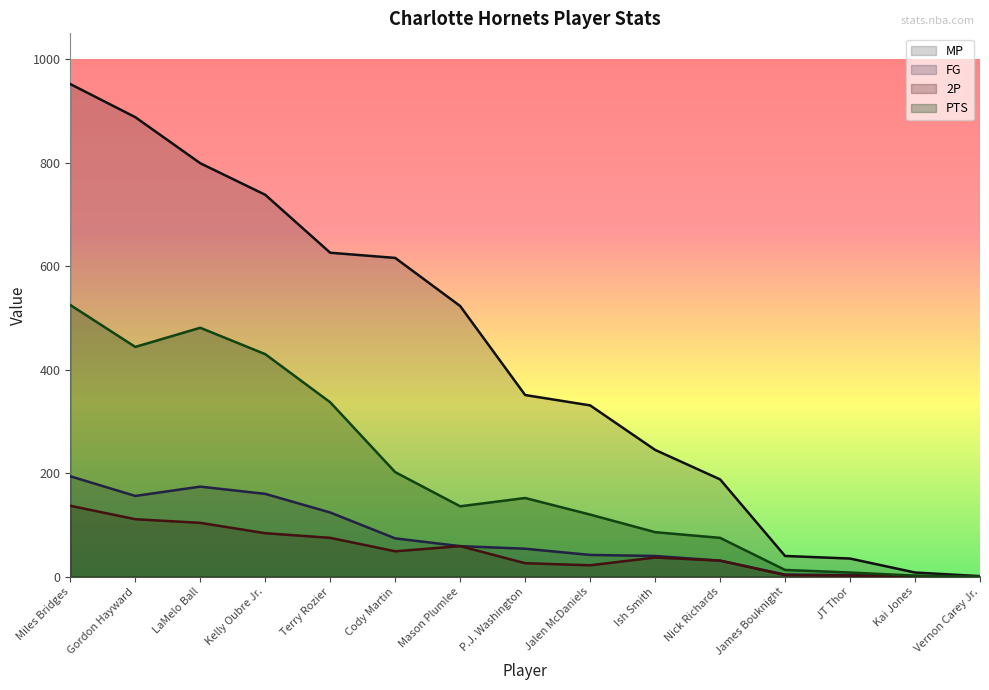

Where does the 2P series first go above 37?

Miles Bridges